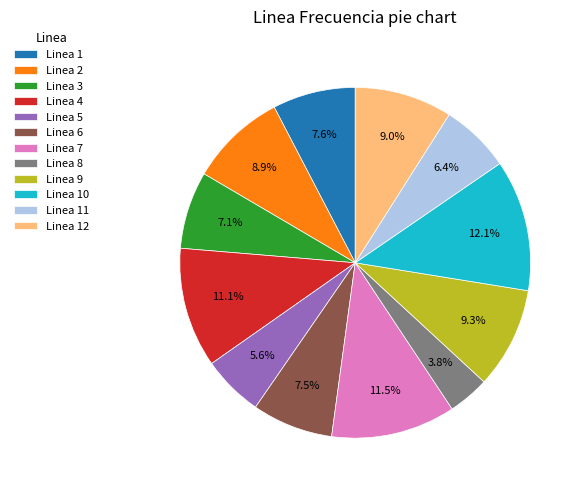

Approximately how many times larger is the value at Linea 1 compared to Linea 6?

1.0